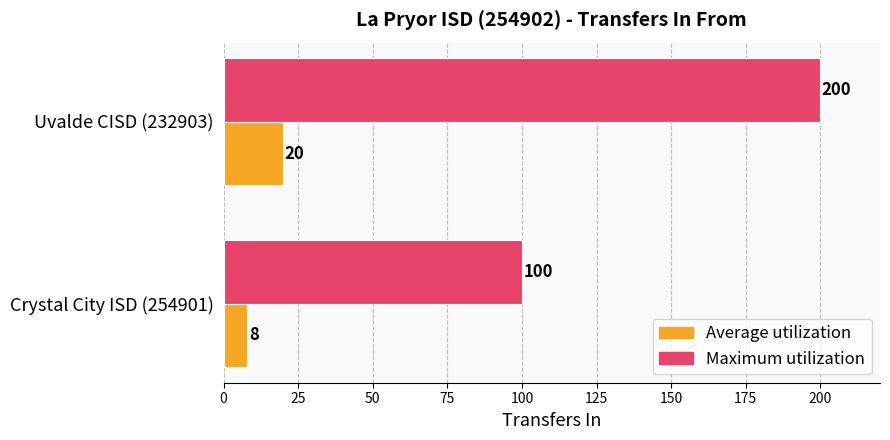

Is the value of Maximum utilization at Crystal City ISD (254901) greater than the value of Average utilization at Uvalde CISD (232903)?

Yes